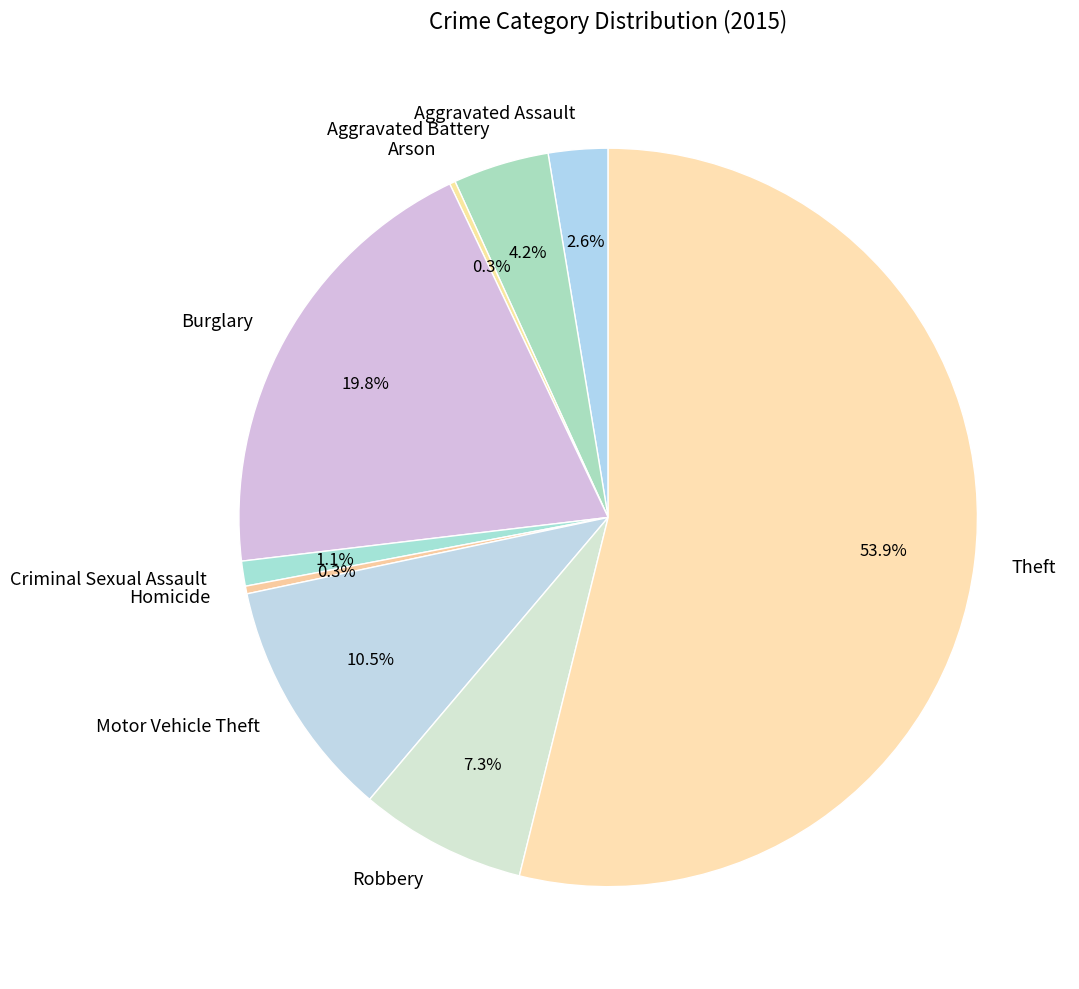

Which slice is the largest?

Theft